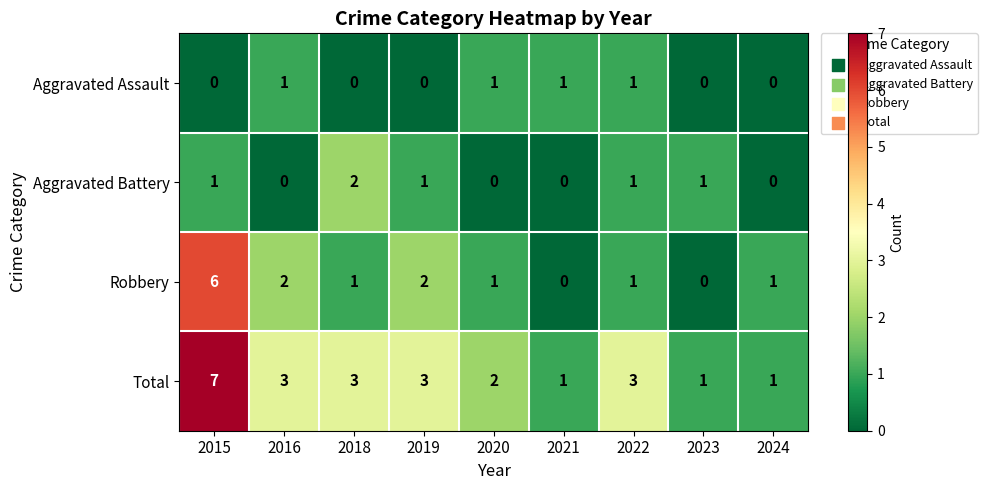

What is the difference between the maximum and second lowest values in the Robbery series?

6